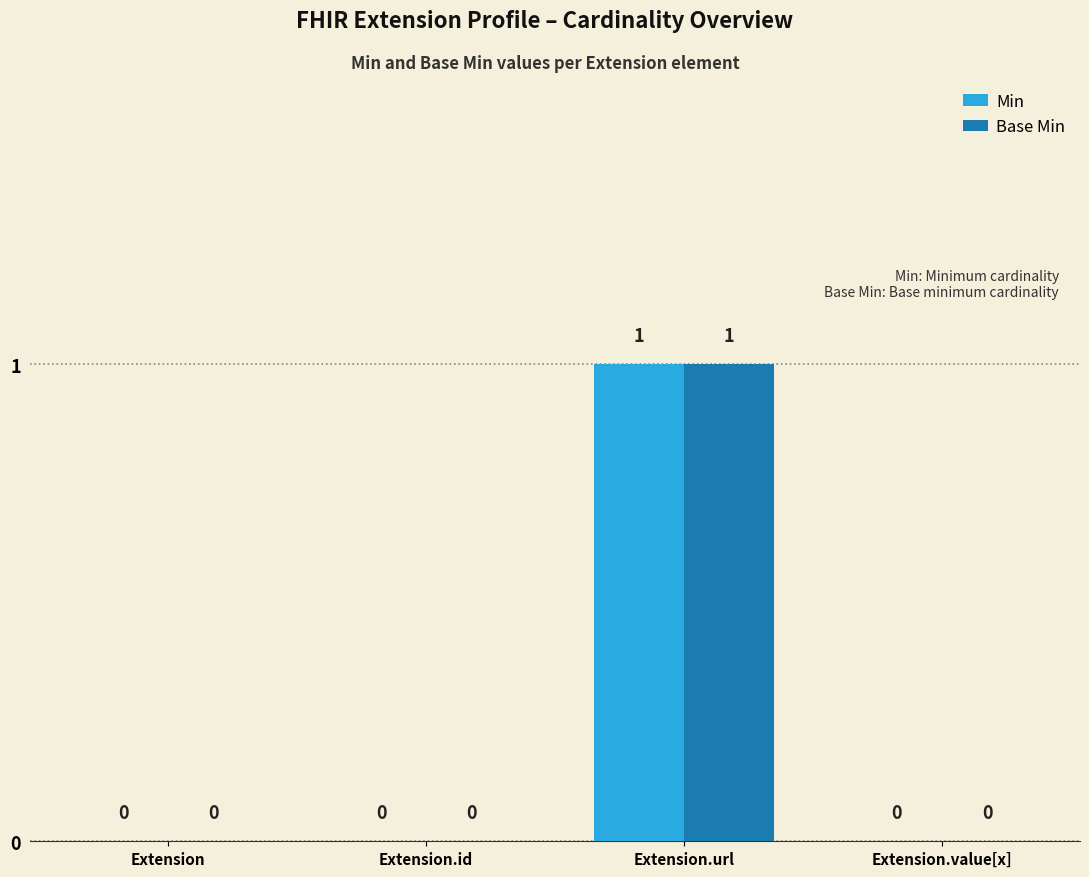

Reading right to left, extract all data points from this chart.

Min: Extension.value[x]=0	Extension.url=1	Extension.id=0	Extension=0
Base Min: Extension.value[x]=0	Extension.url=1	Extension.id=0	Extension=0